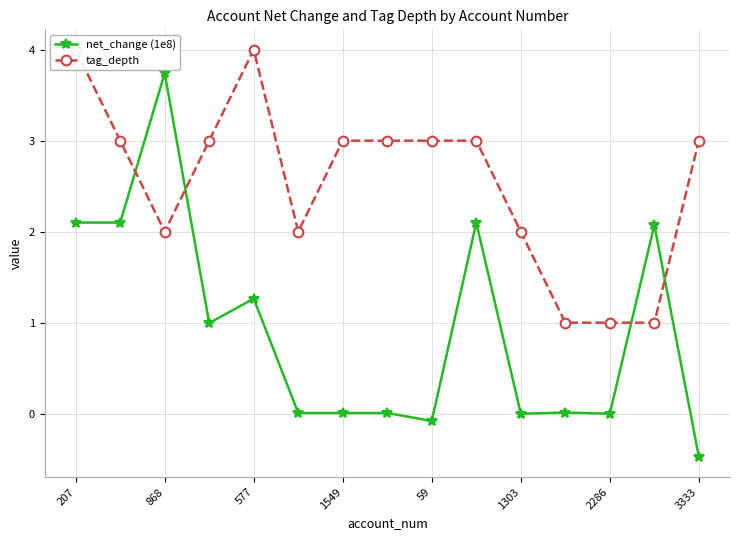

Is it true that net_change (1e8) equals 0.6 at 207?

False